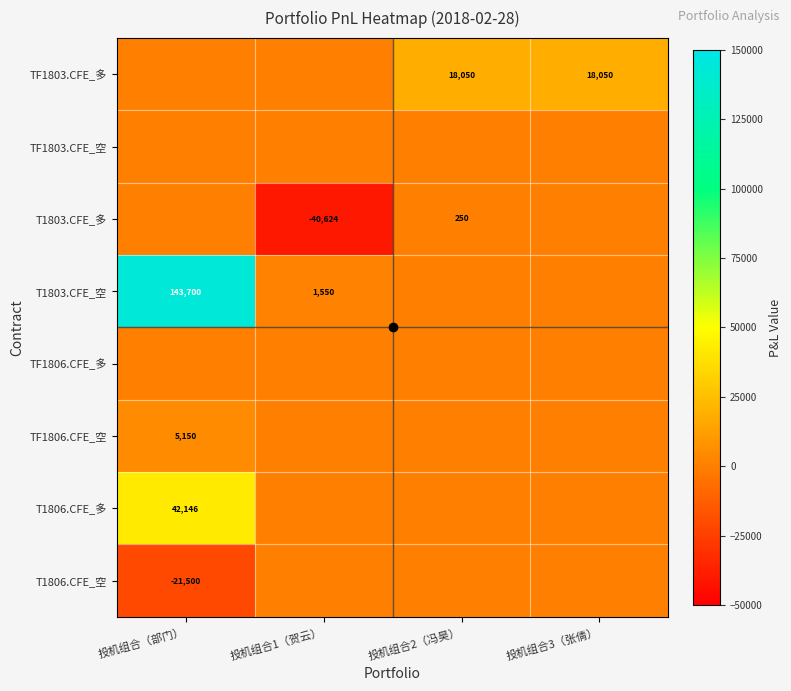

The value of TF1806.CFE_空 at 投机组合3（张倩） is 2596. True or false?

False